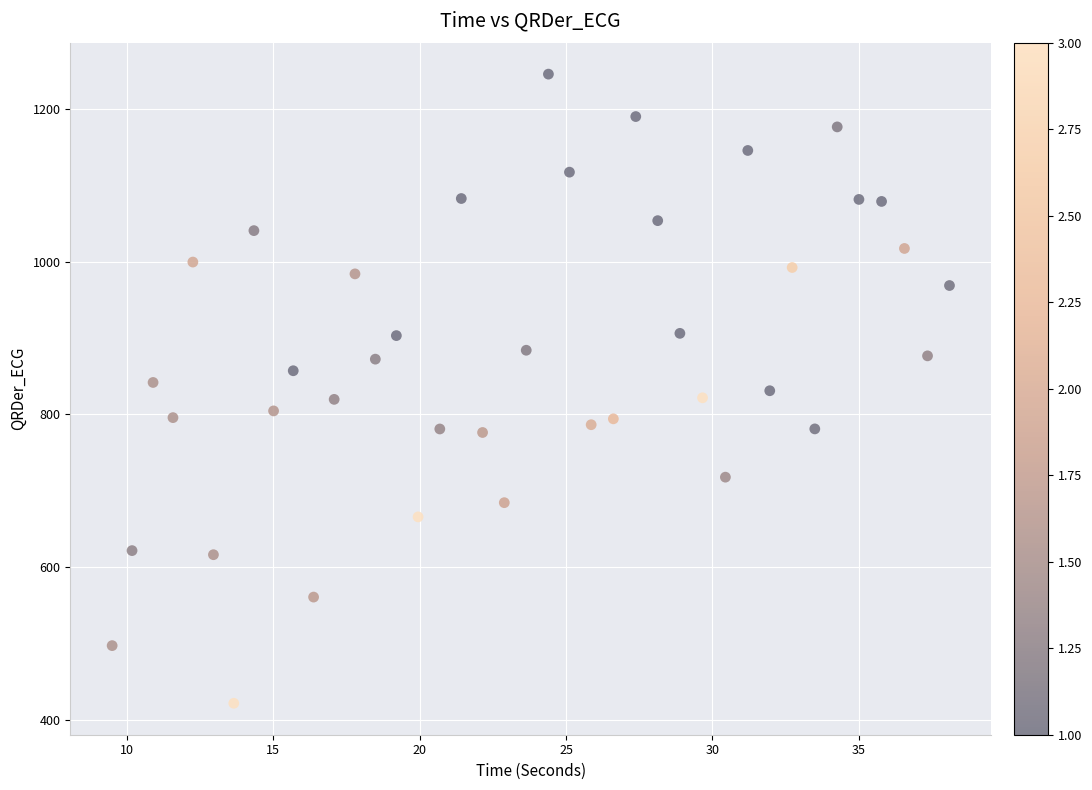

What is the range of X values (max minus min)?

28.6